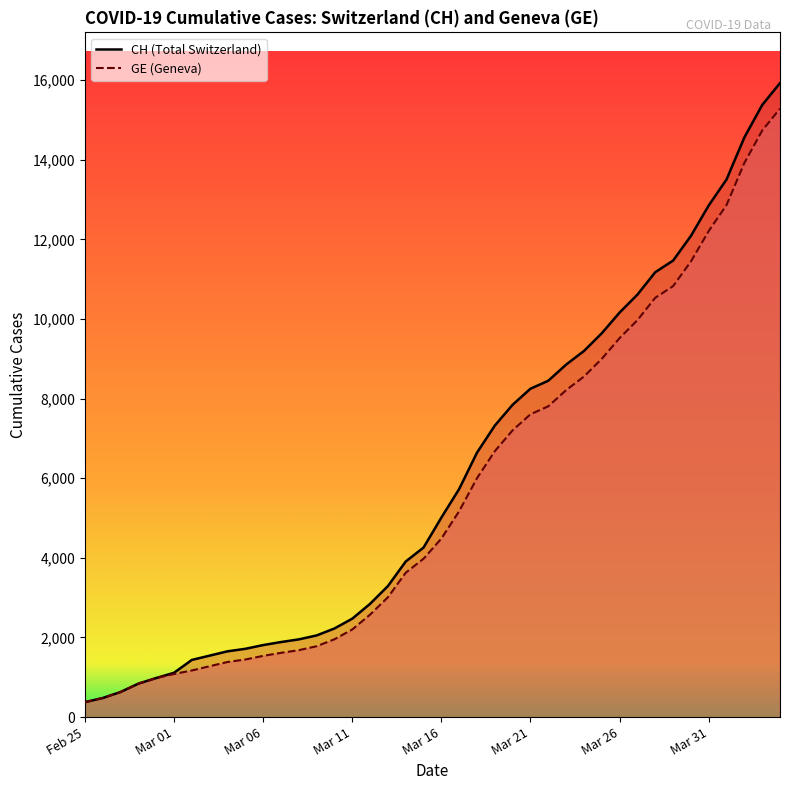

True or false: GE (line) and CH (line) cross at least once.

False